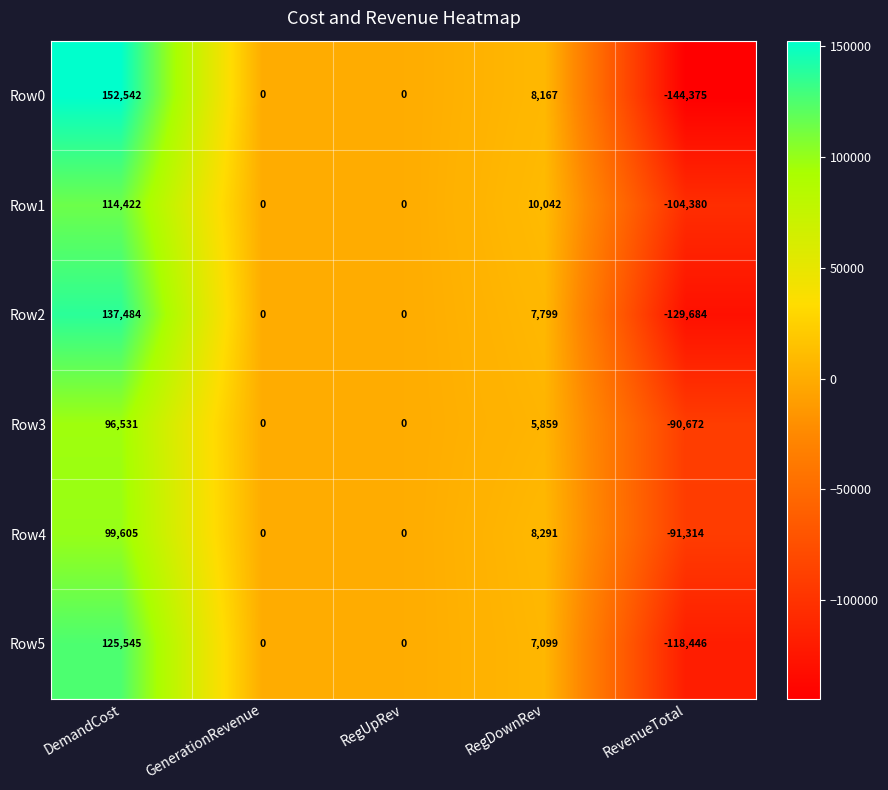

At which label does Row1 reach its peak?

DemandCost